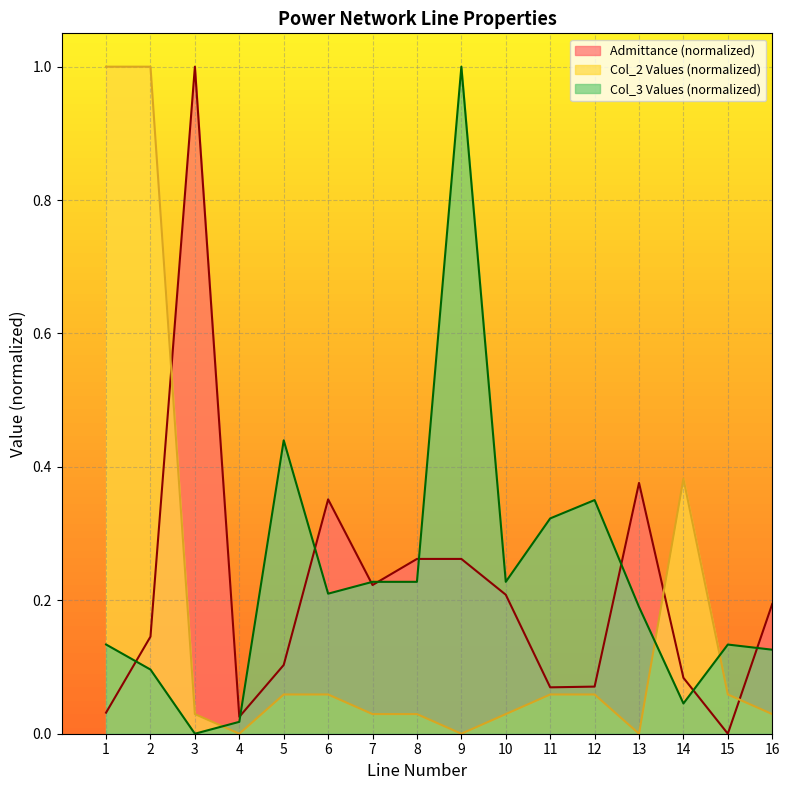

How many data points does each series have?

16